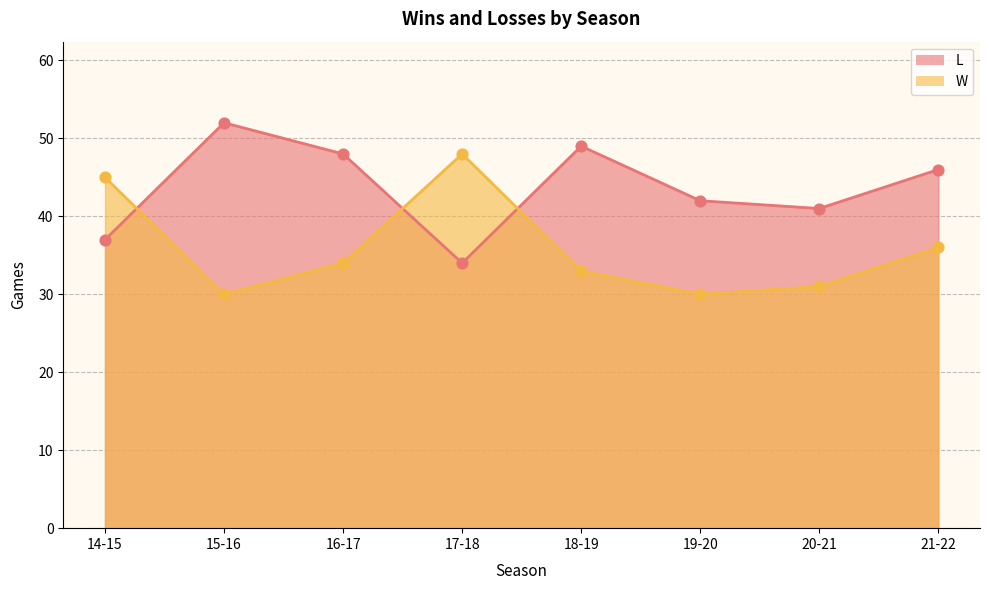

Which series contains the highest Y value?

L